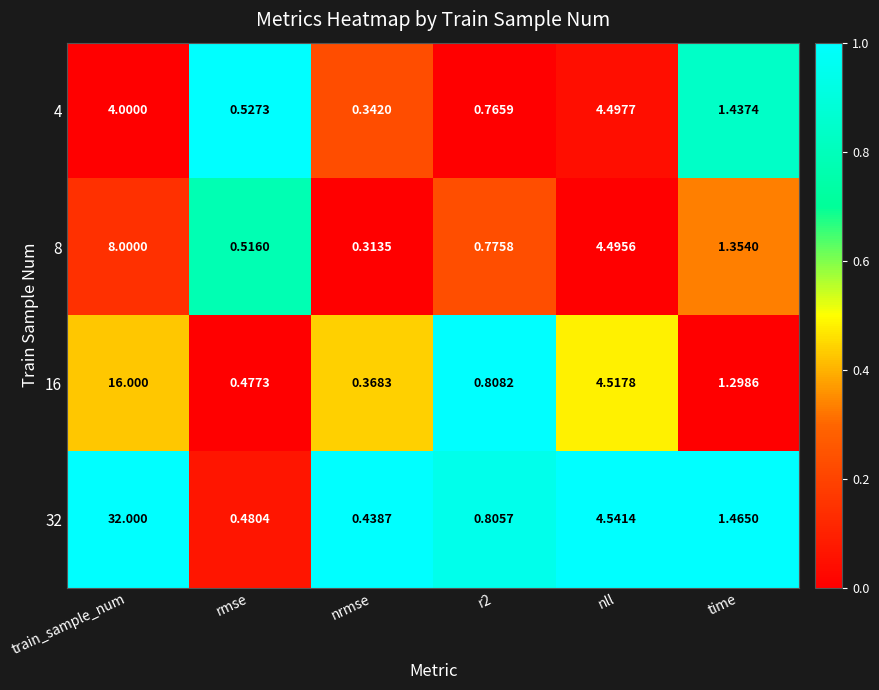

At which label is 16 closest to 8?

nll